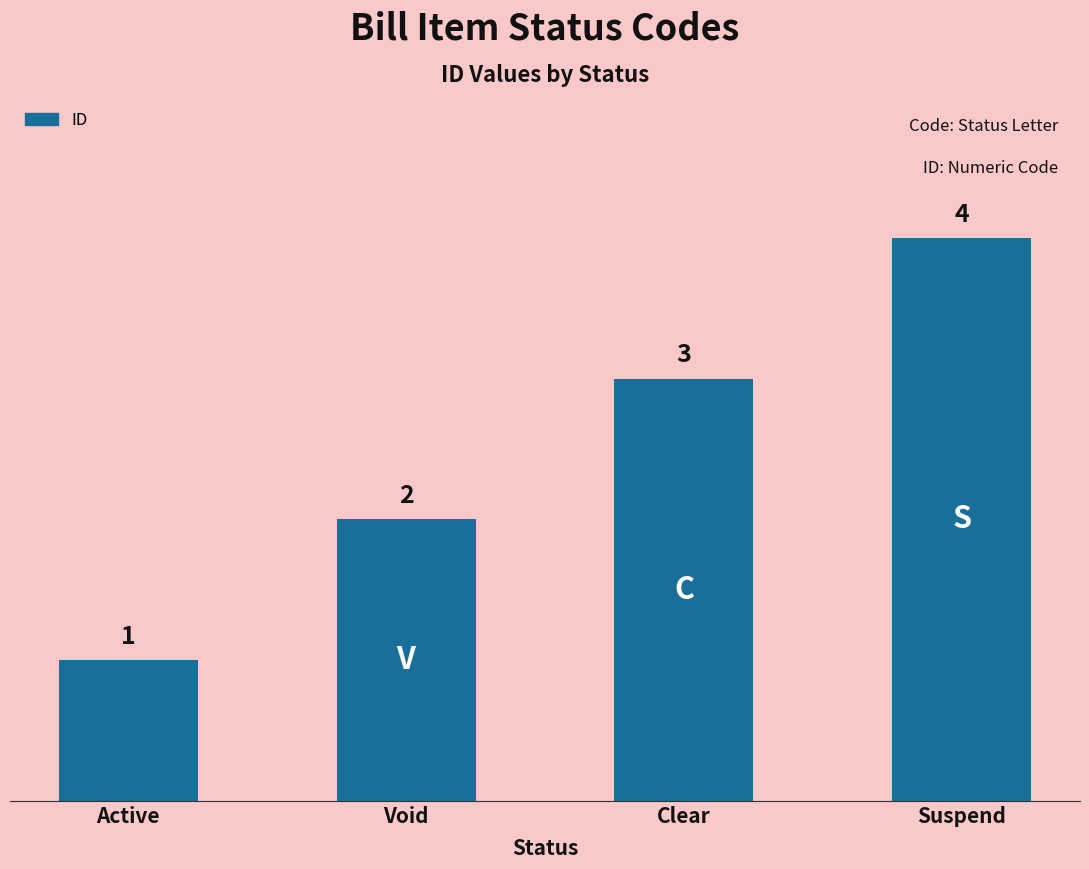

Are the bars horizontal?

No